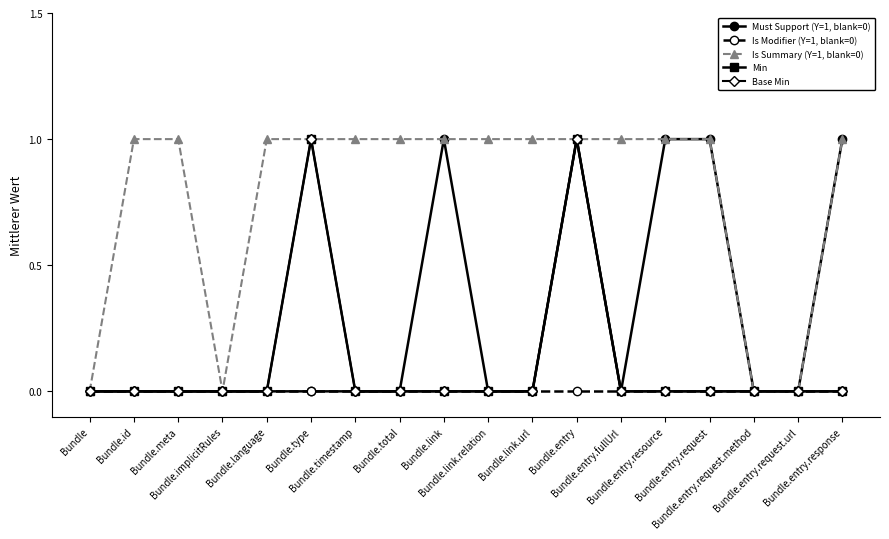

Between Bundle.meta and Bundle.id, which is larger?

Bundle.meta